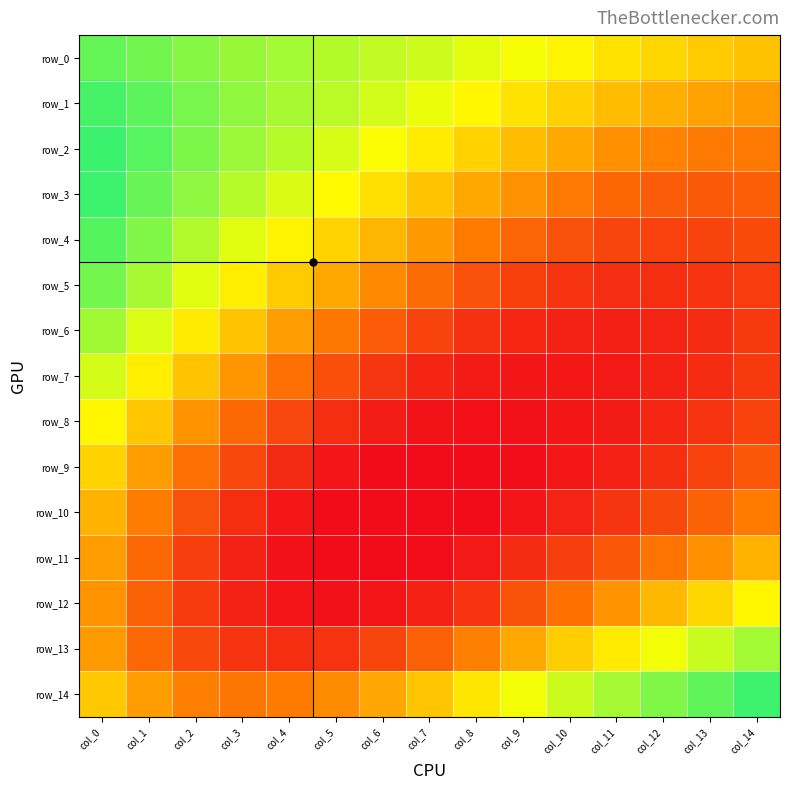

Rank the series by their maximum value, from lowest to highest.

row_11, row_10, row_9, row_12, row_8, row_7, row_13, row_6, row_5, row_0, row_4, row_1, row_3, row_14, row_2